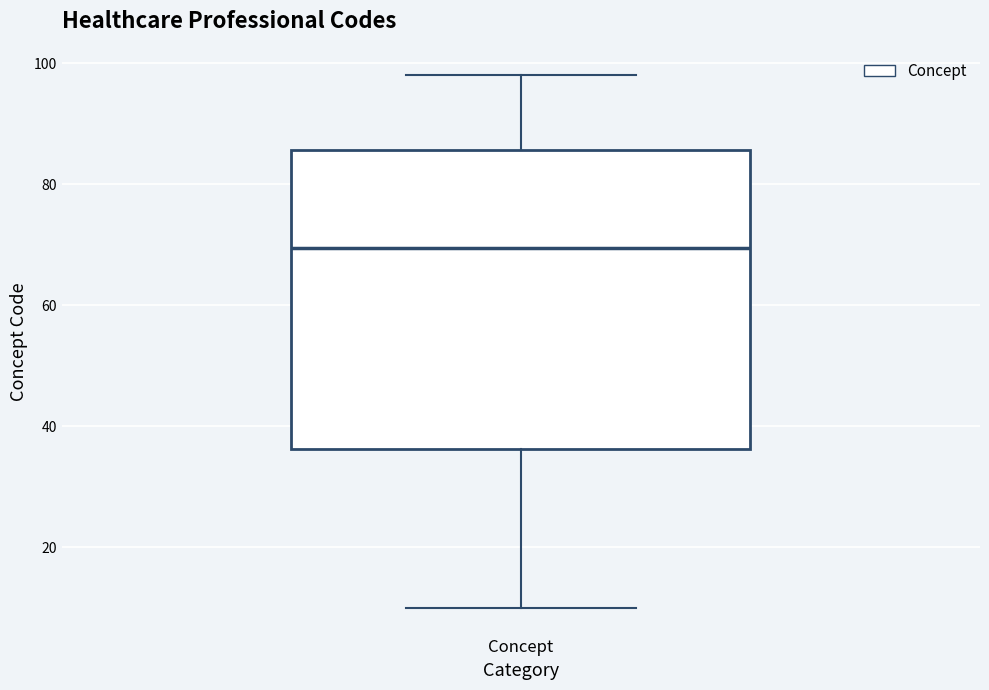

Read this box plot against the y-axis: the position of the median line, the range covered by the box, and the ends of both whiskers. The values are not printed on the chart, so give them approximately, as read against the axis.

median 70, box 36 to 86, whiskers 10 to 98